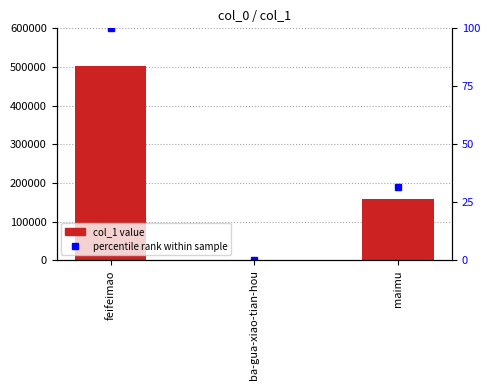

Count the number of values greater than 158844.

1